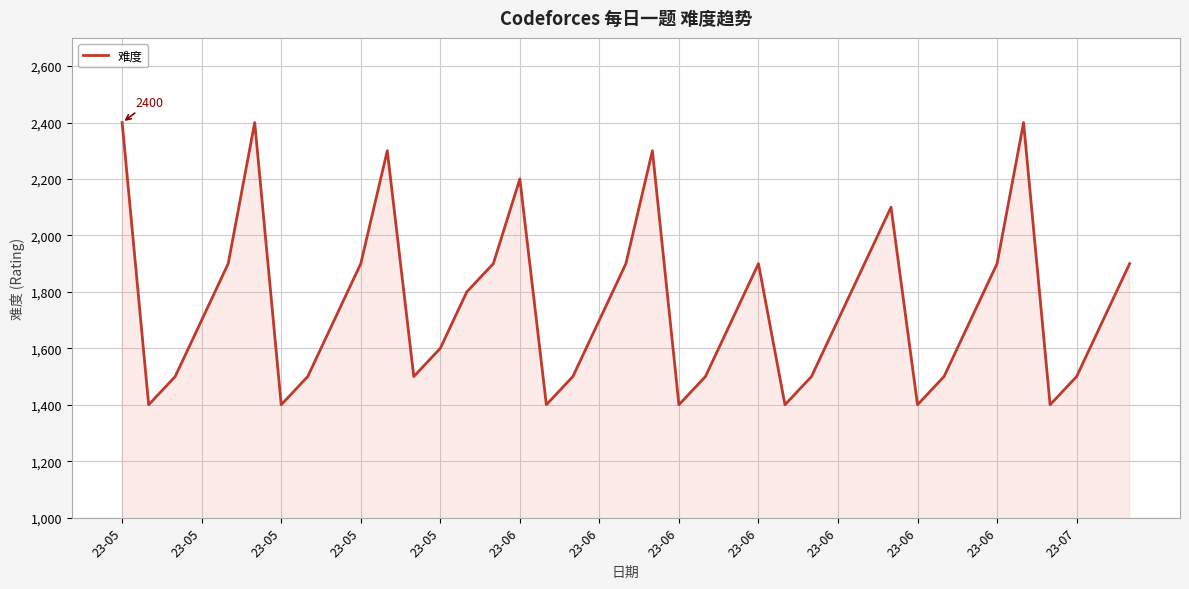

What is the maximum value shown in the chart?

2400